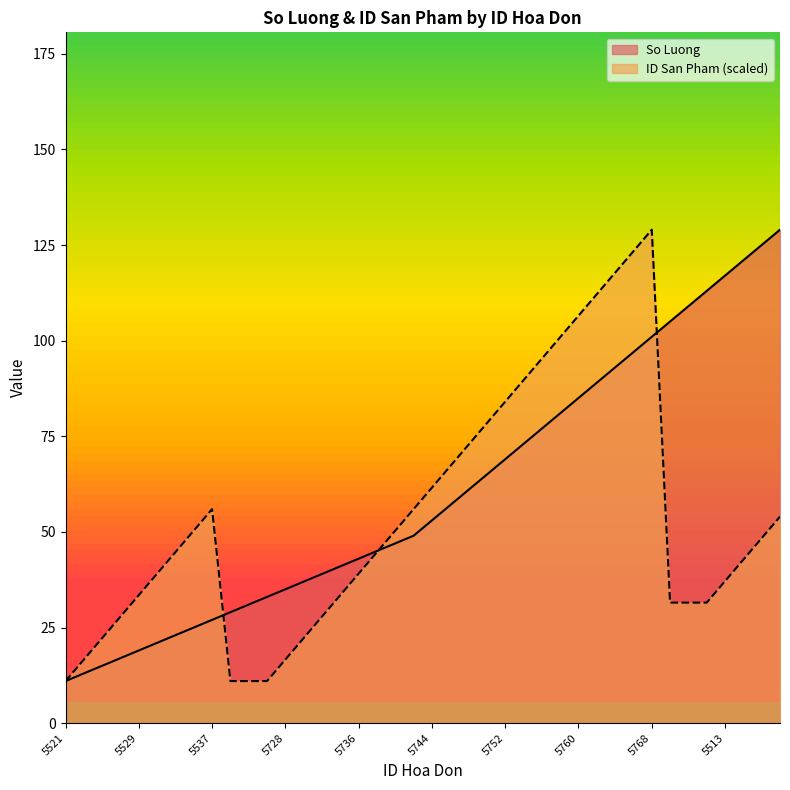

Which category has the highest value in the ID San Pham (scaled) series?

5768